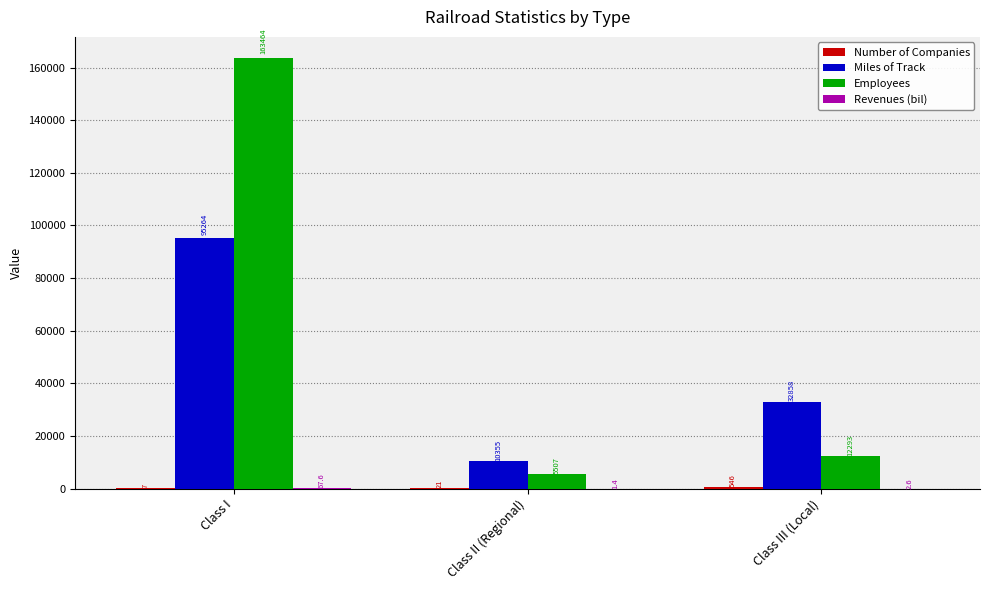

Where does the Employees series first go above 12293?

Class I